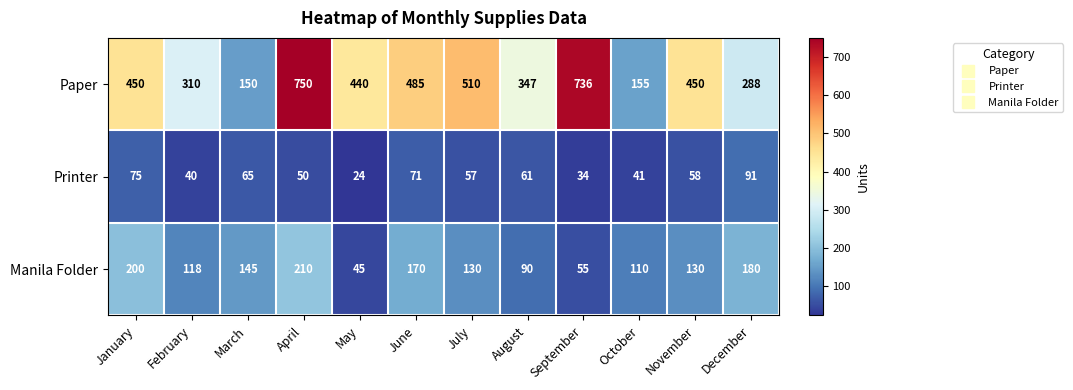

What is the sum of all Paper values?

5071